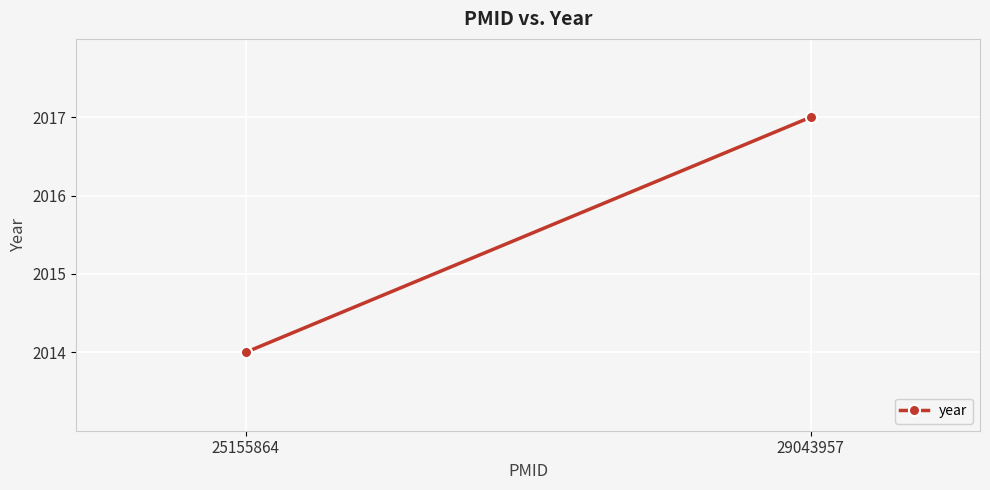

At which category does the chart reach its minimum across all series?

25155864